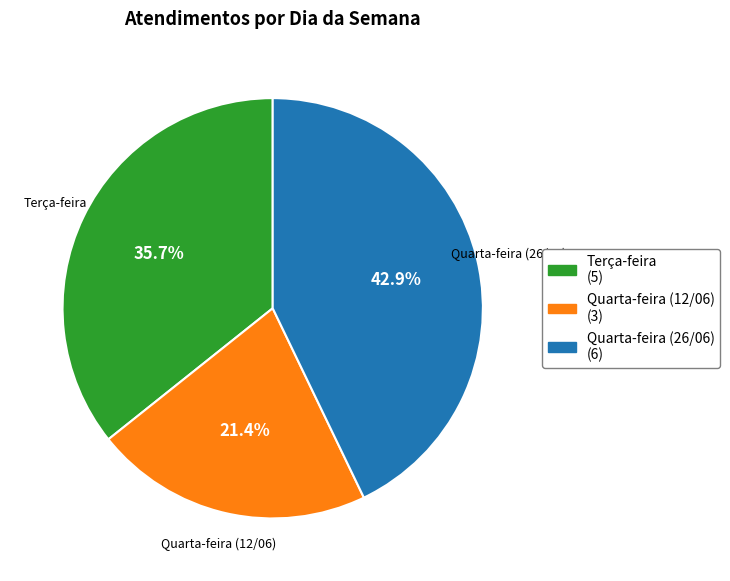

What is the largest slice in the pie chart?

Quarta-feira (26/06)